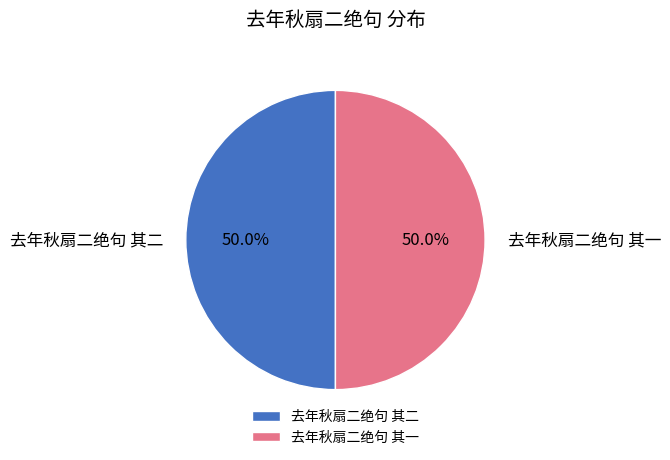

Count the number of slices in the pie.

2